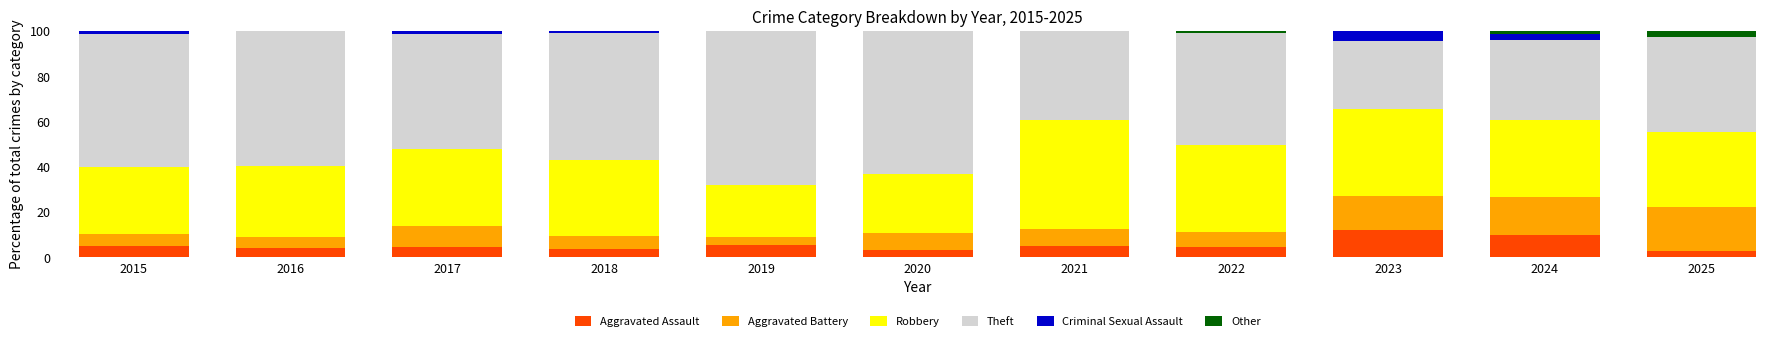

What is the total value across all series at 2023?

100.0